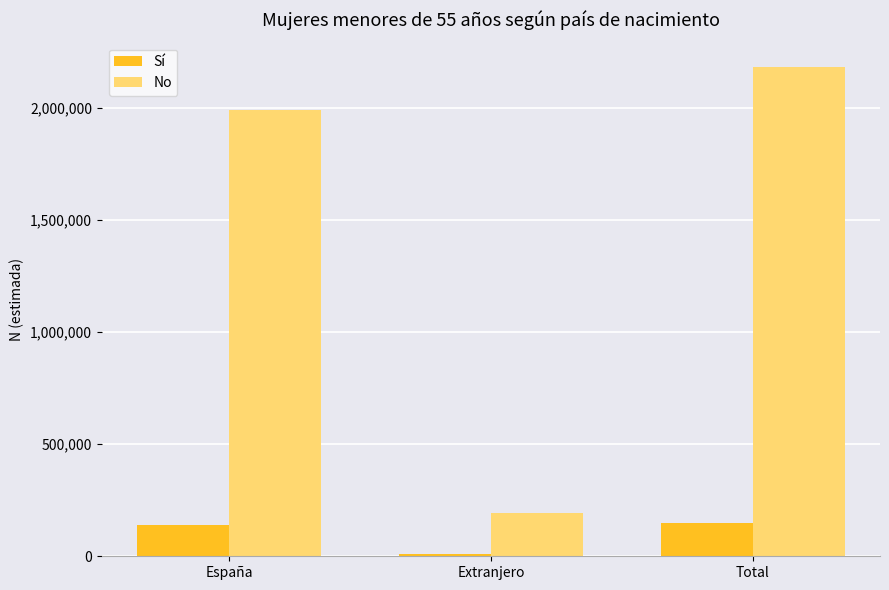

Reading left to right, list all the values displayed in this chart.

Sí: 139200	9439	148640
No: 1990222	193712	2183933